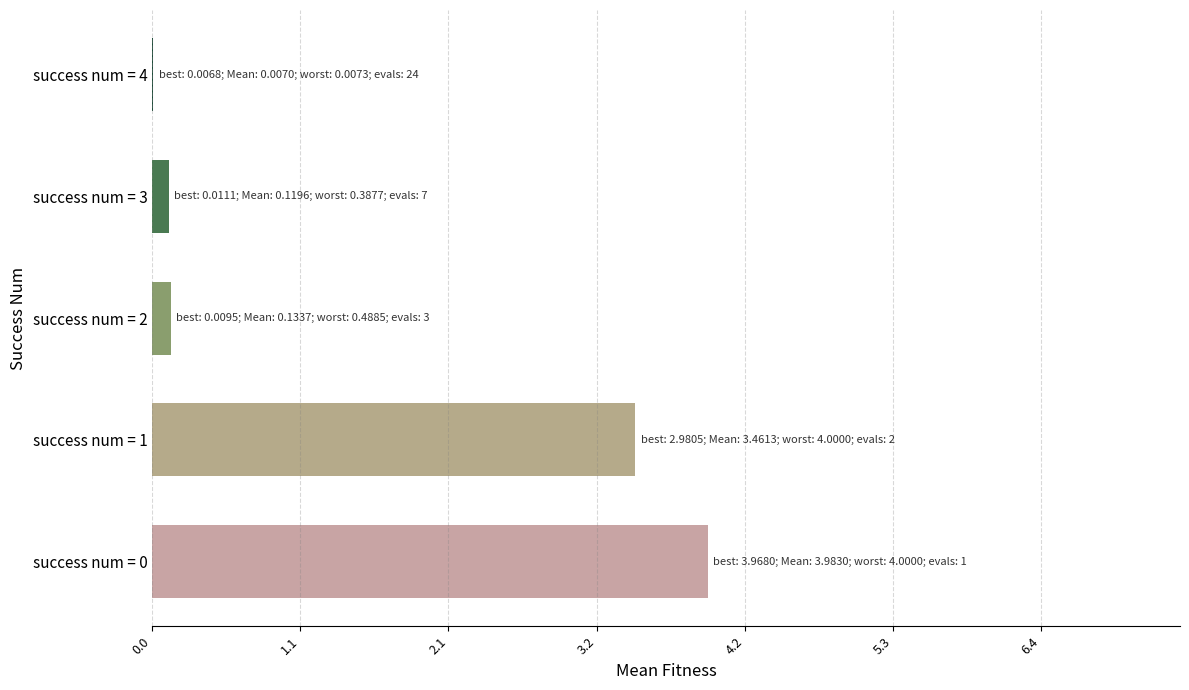

Is it true that the value at success num = 4 is 0.0?

True